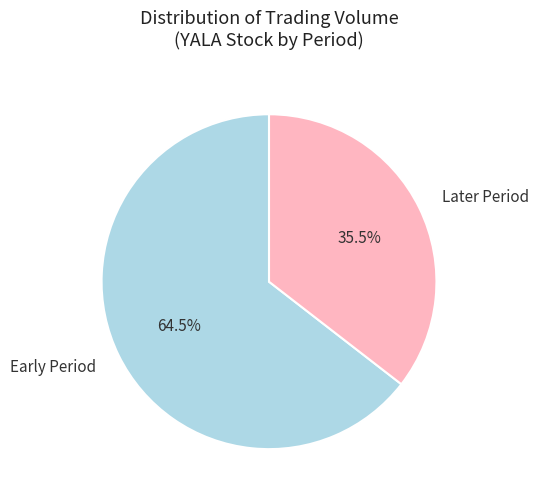

Rank the categories by value from highest to lowest.

Early Period, Later Period